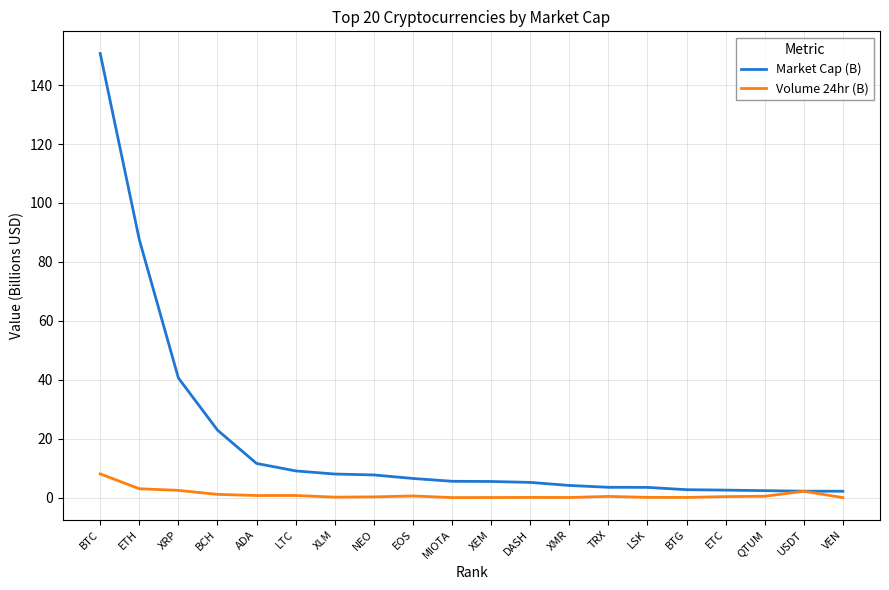

Which series has the largest total across all categories?

Market Cap (B)